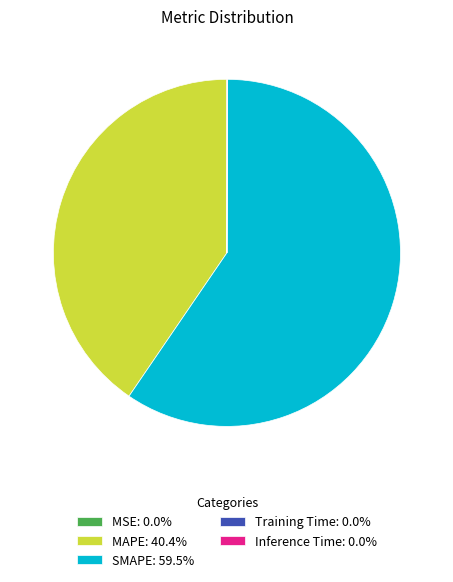

The MAPE slice represents 50% of the pie. True or false?

False